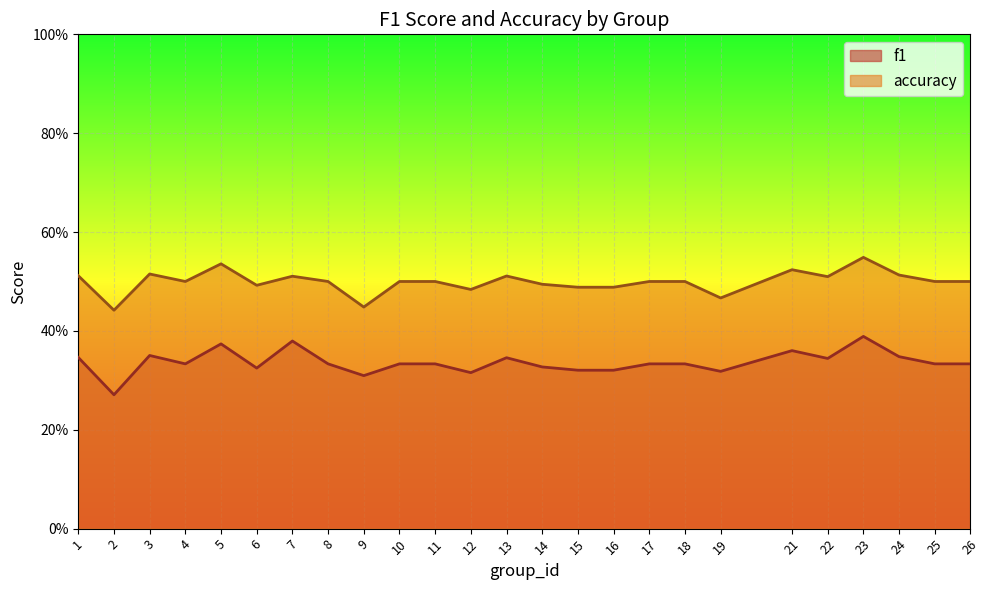

At which category does the chart reach its minimum across all series?

2